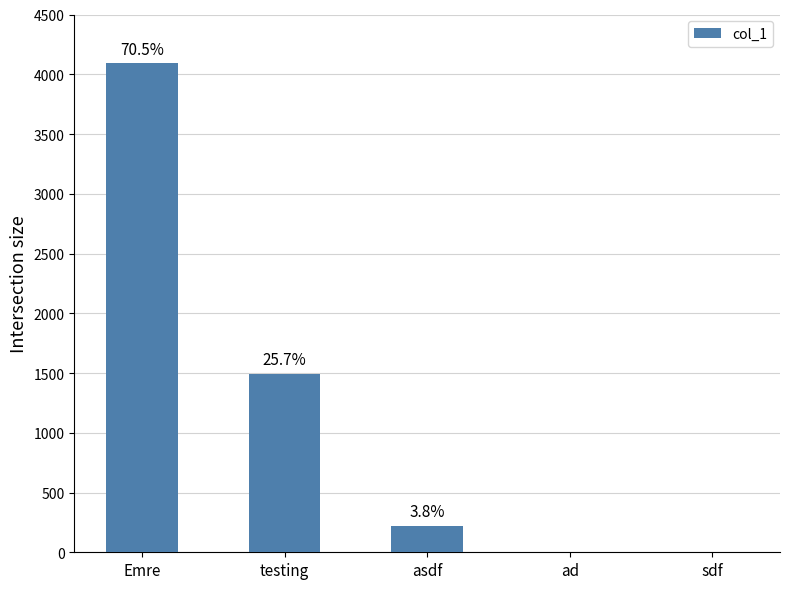

The chart shows a value of 2840 at ad. True or false?

False